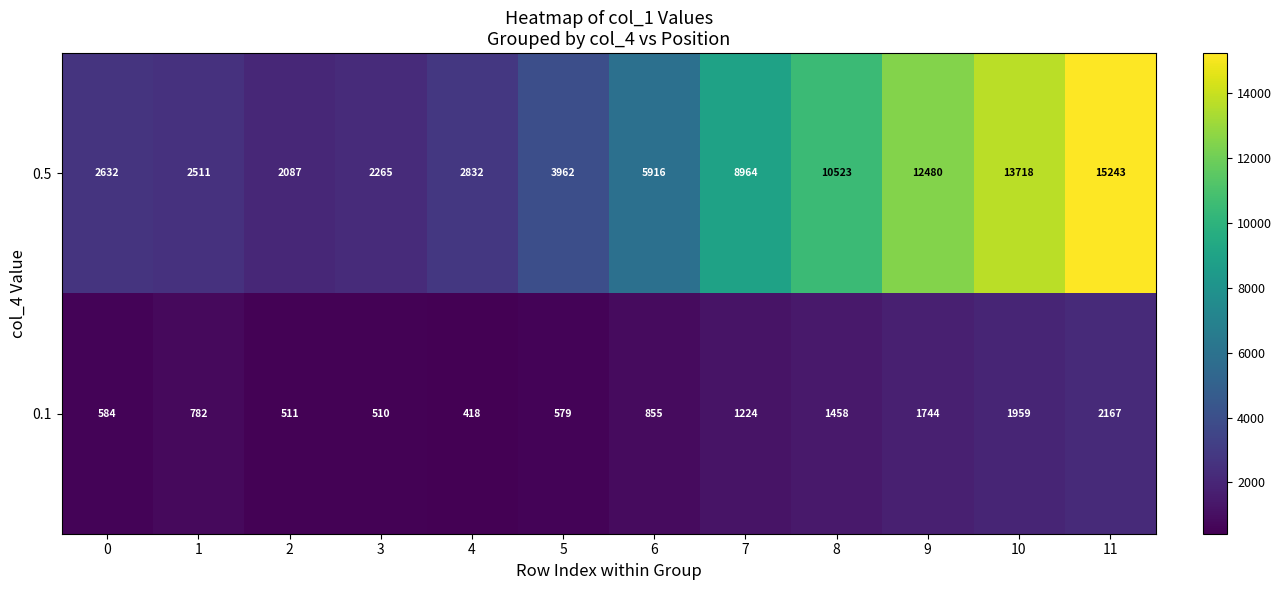

What is the difference between the second highest and second lowest values in the 0.5 series?

11453